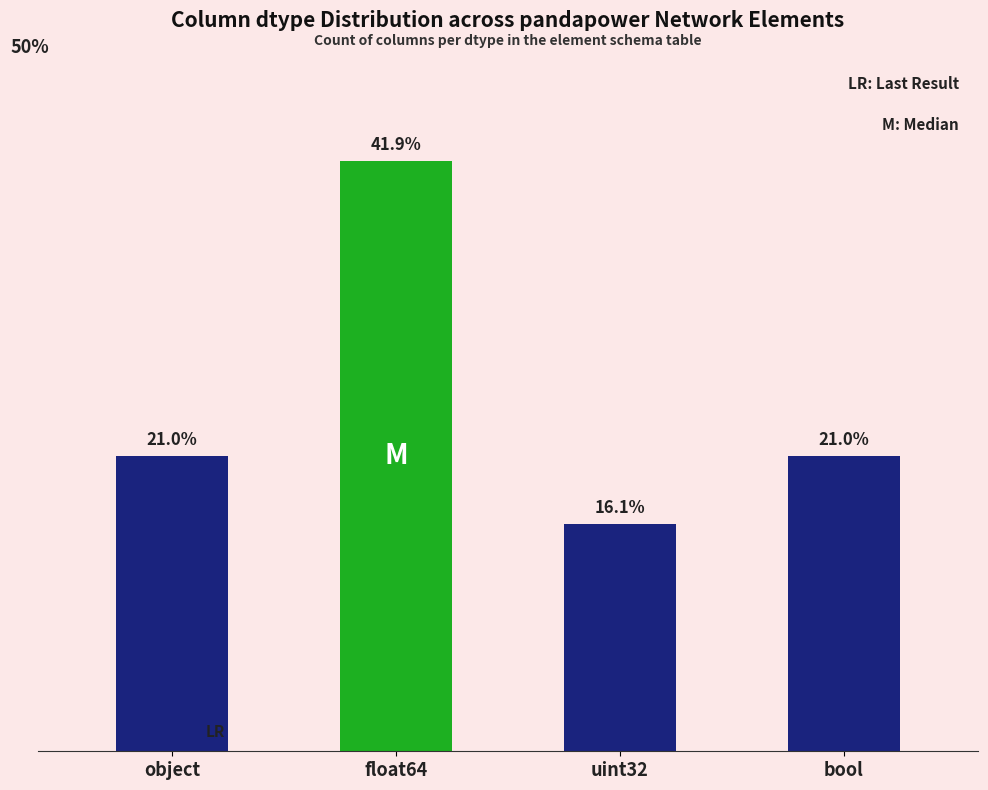

What is the label of the 2nd bar from the left?

float64